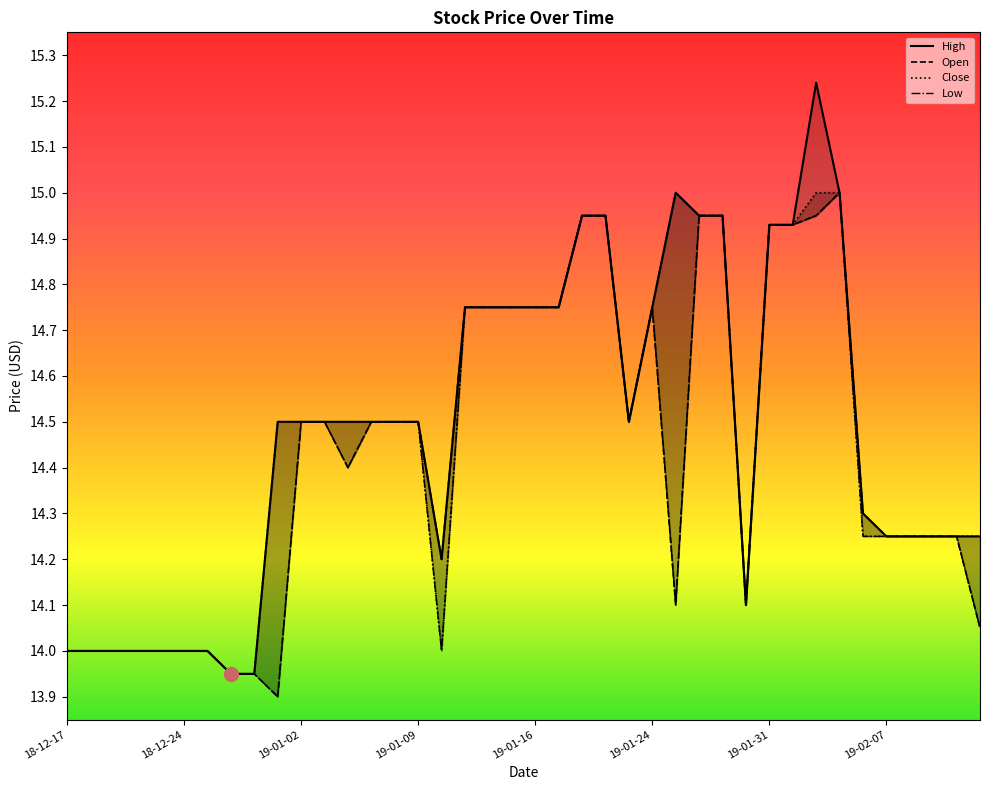

What is the value of the Low point at the 10th from the left?

13.9